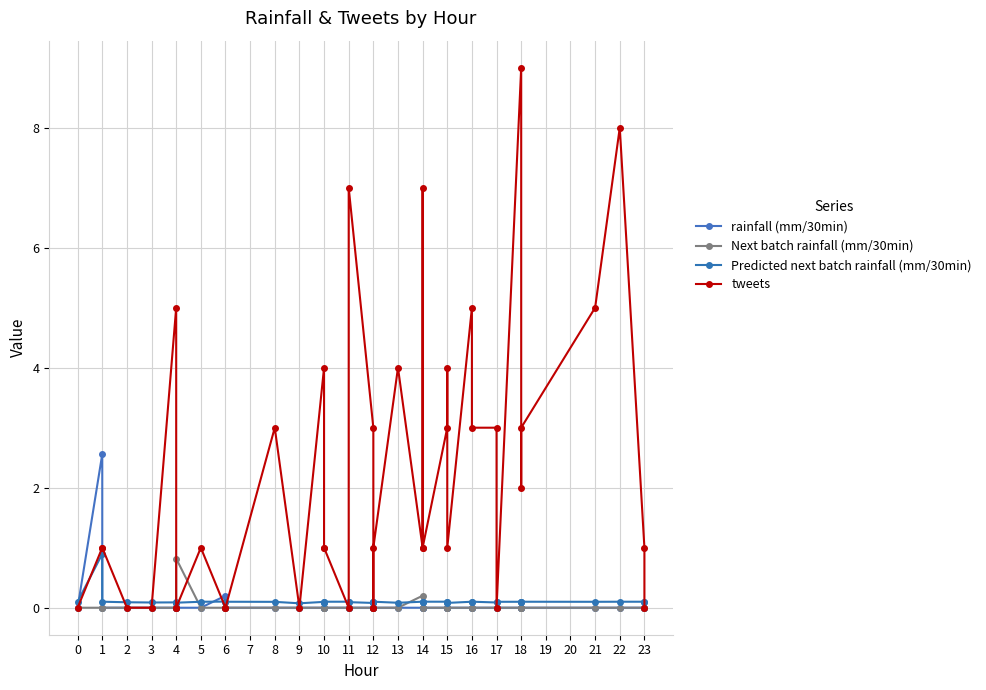

Does the chart display data point markers on the line(s)?

Yes